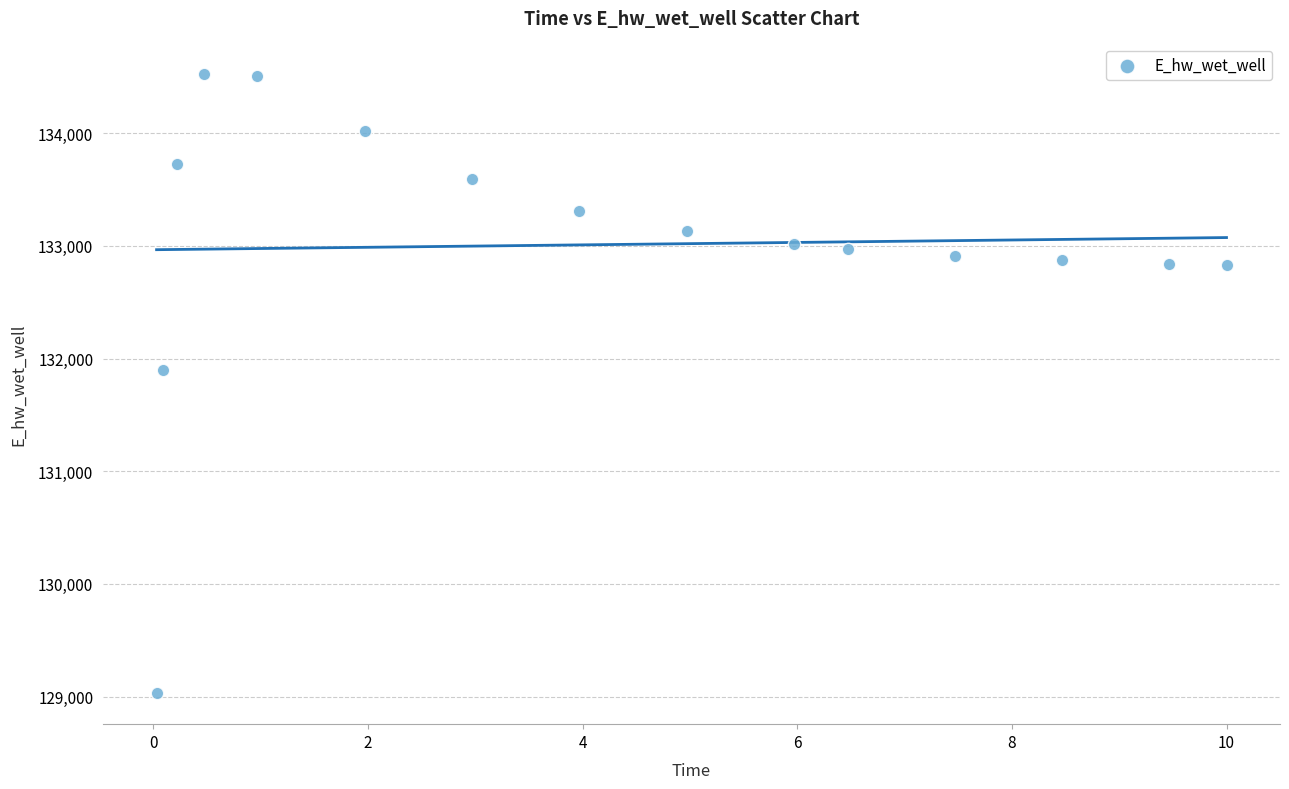

What Y value in the scatter plot is closest to 131775?

131894.8